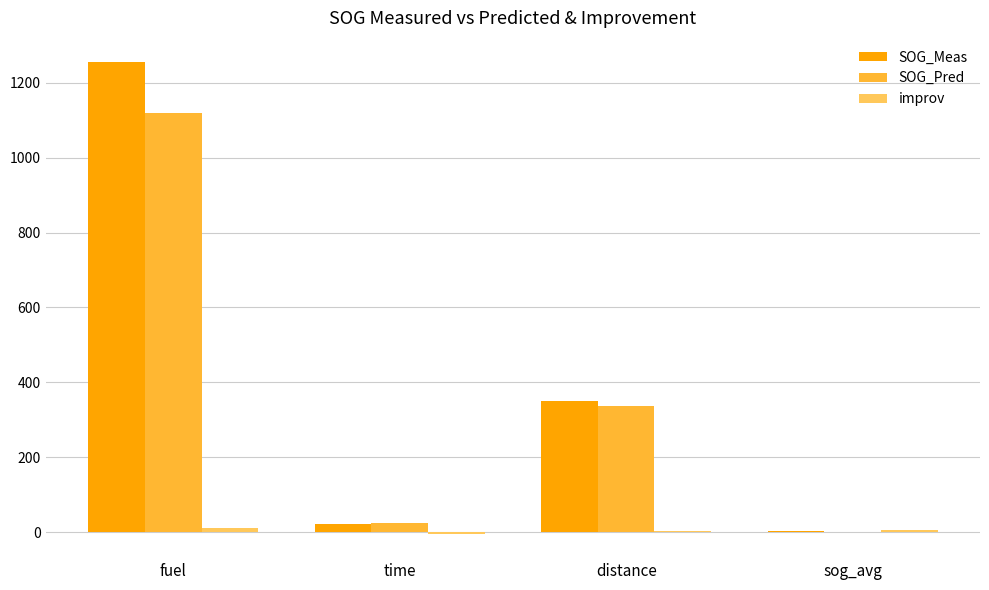

At which label is SOG_Meas closest to 629?

distance